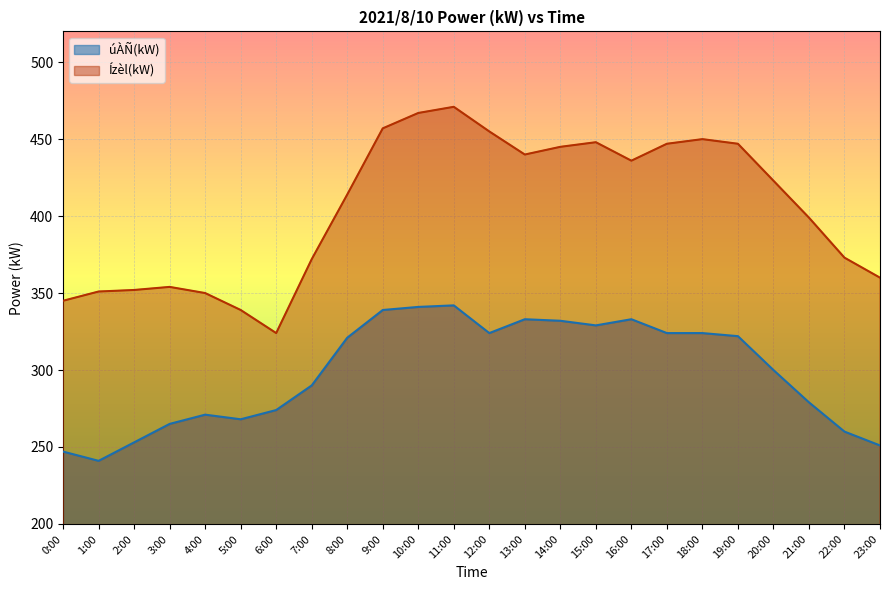

What is the average value of the úÀÑ(kW) series?

298